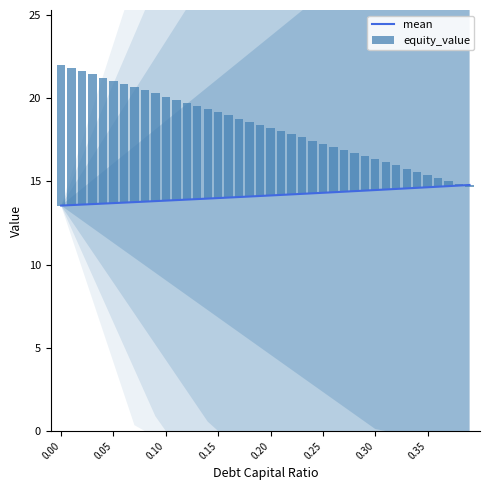

Which series has the widest spread of values?

equity_value